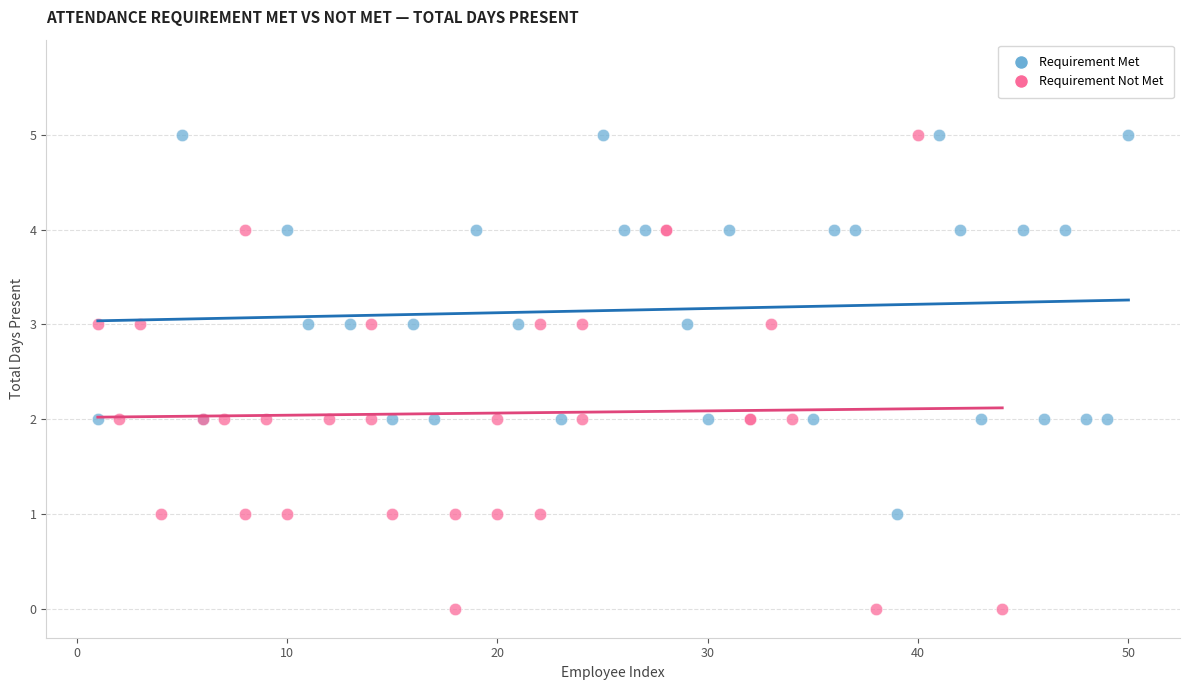

What are all the series names shown in the legend?

Requirement Met, Requirement Not Met